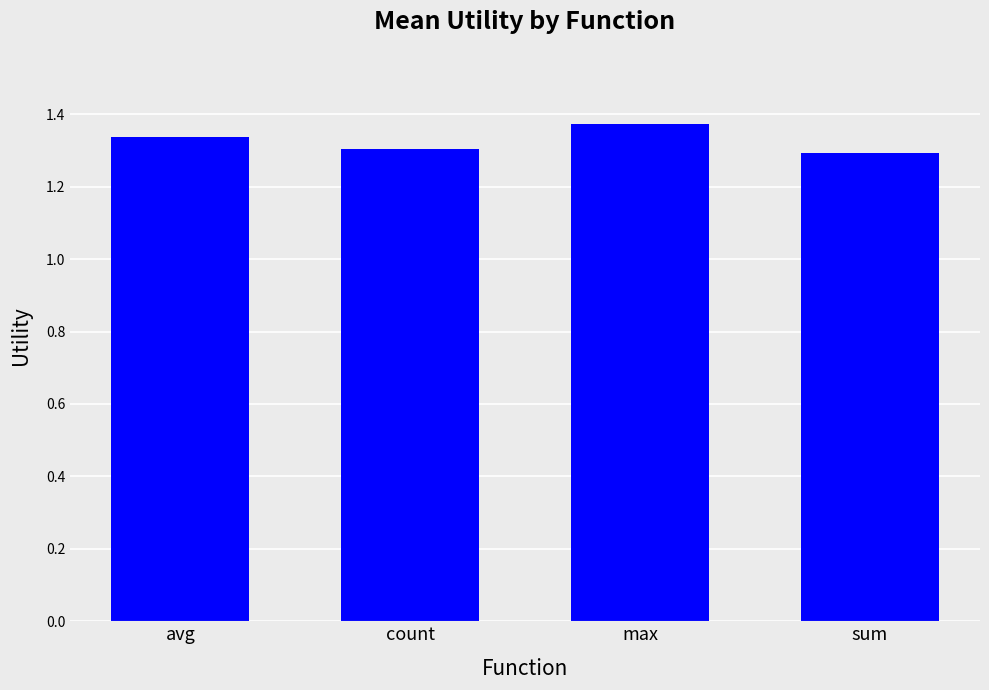

Which label corresponds to the largest value in the chart?

max